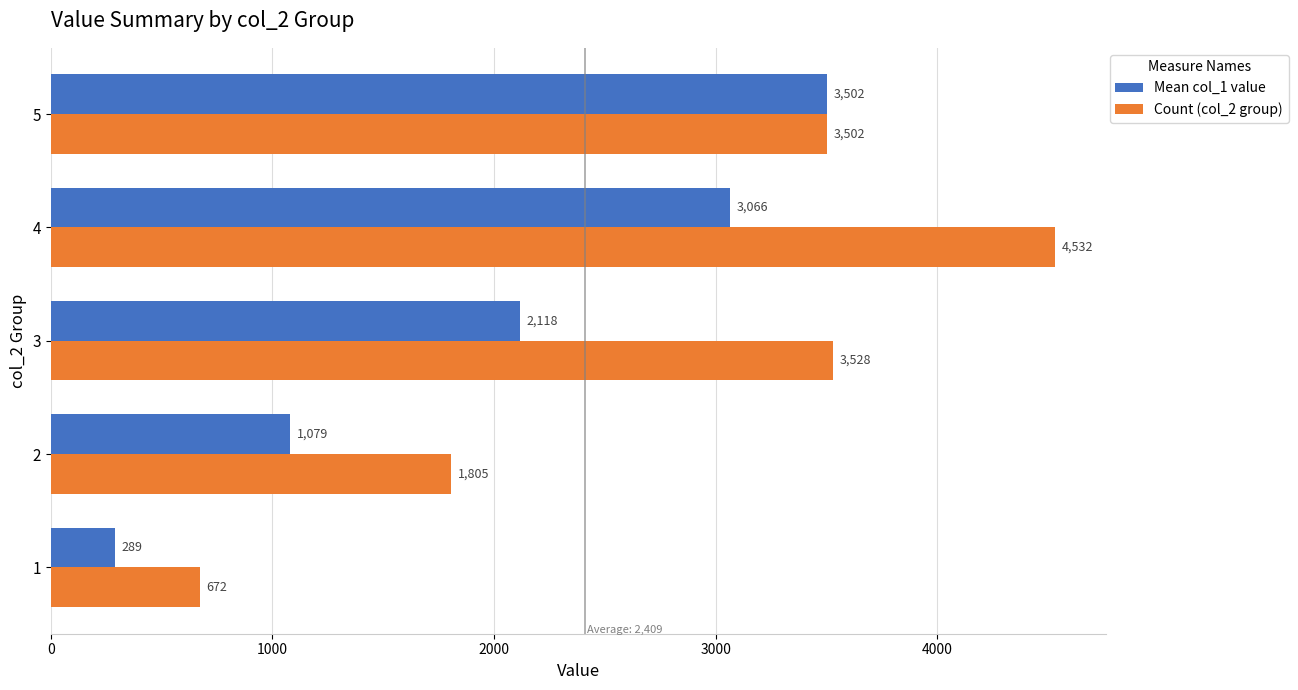

Count the Mean col_1 value values in the range 1079 to 3066.

3